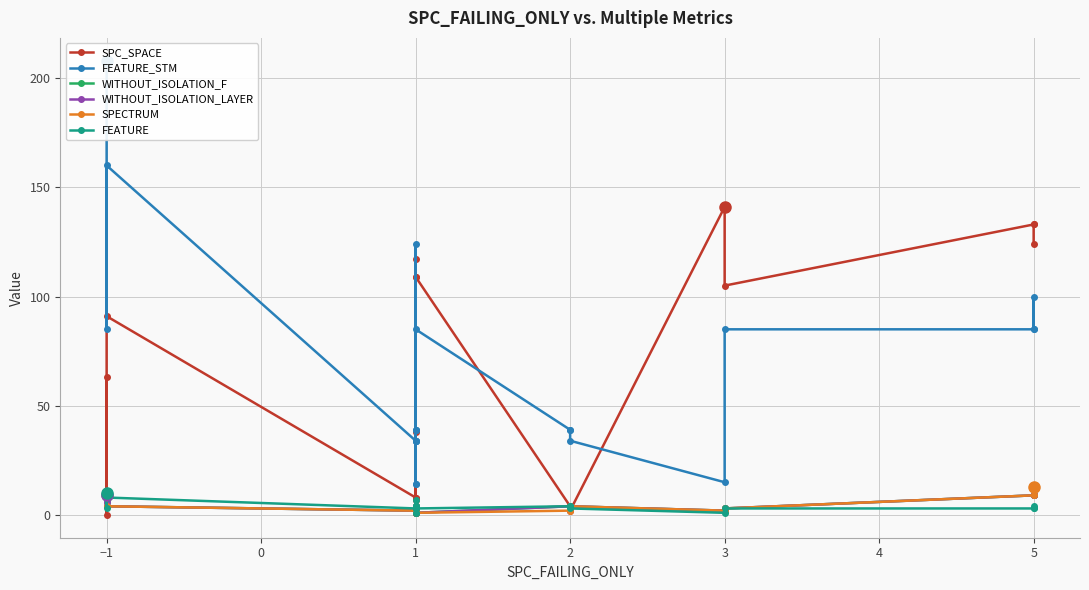

Which series has the largest range (max minus min)?

FEATURE_STM